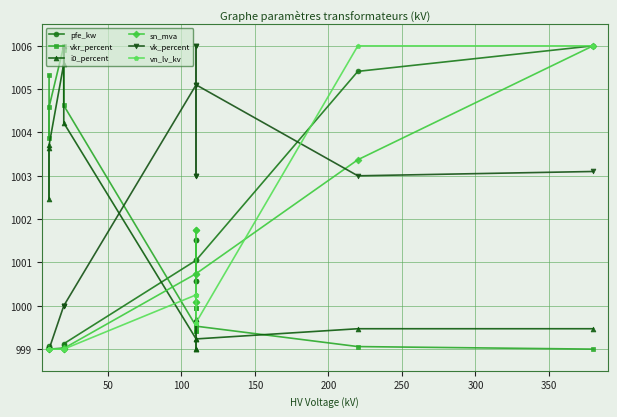

Is this an area chart (filled region under the line)?

No